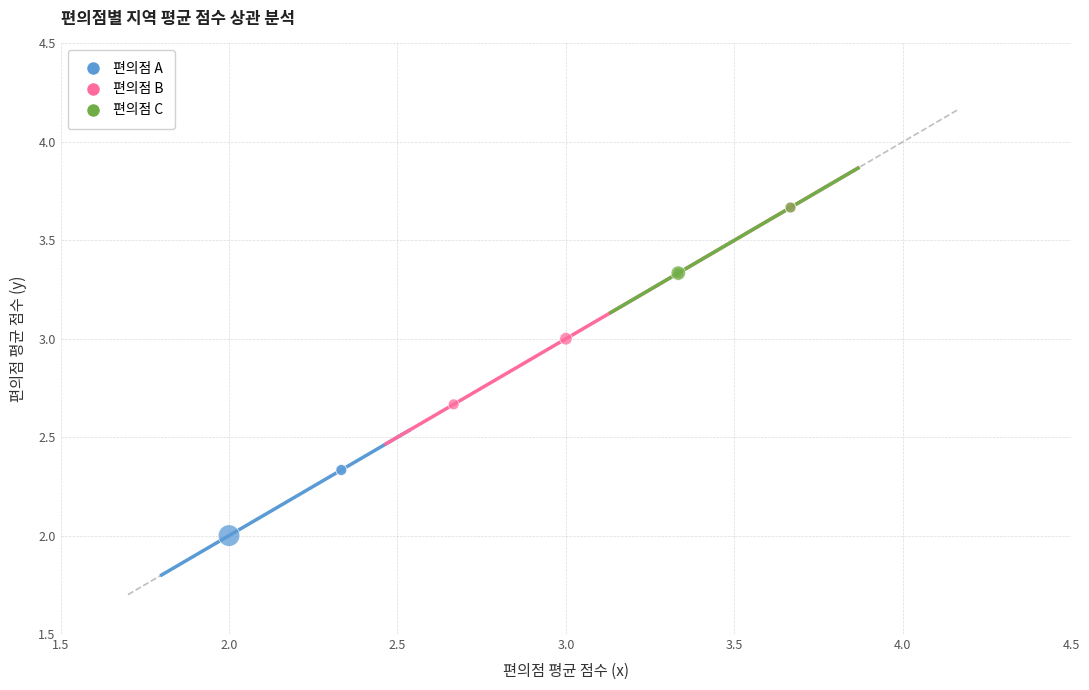

Which series reaches the minimum Y coordinate?

편의점 A